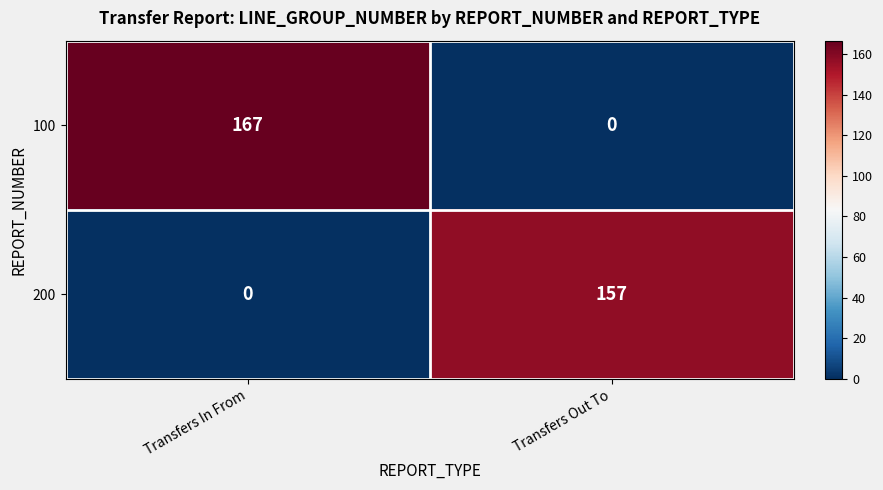

Reading right to left, list all the values displayed in this chart.

100: 0	167
200: 157	0